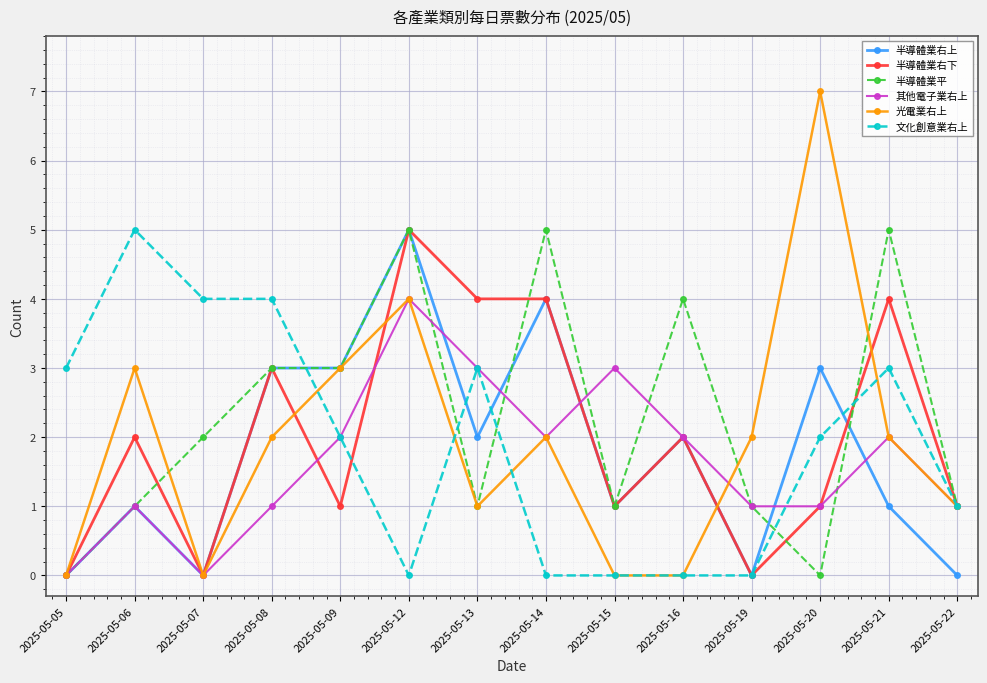

What is the sum of all 半導體業右上 values?

25